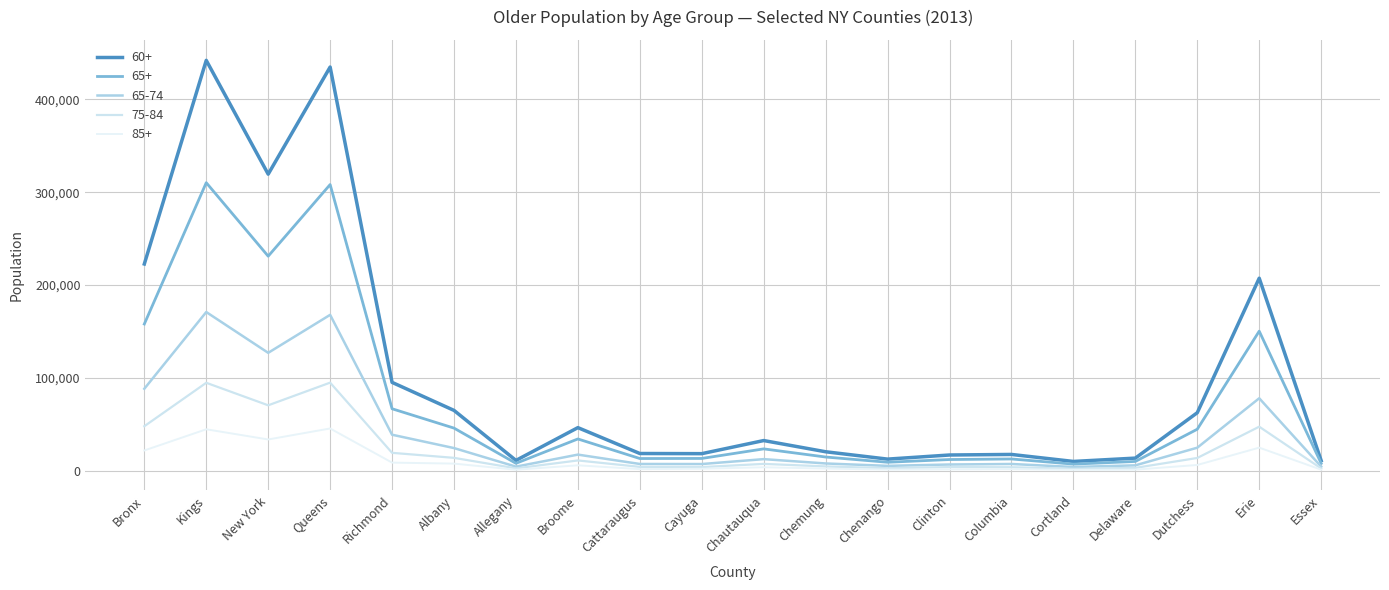

Count the number of categories in the chart.

20